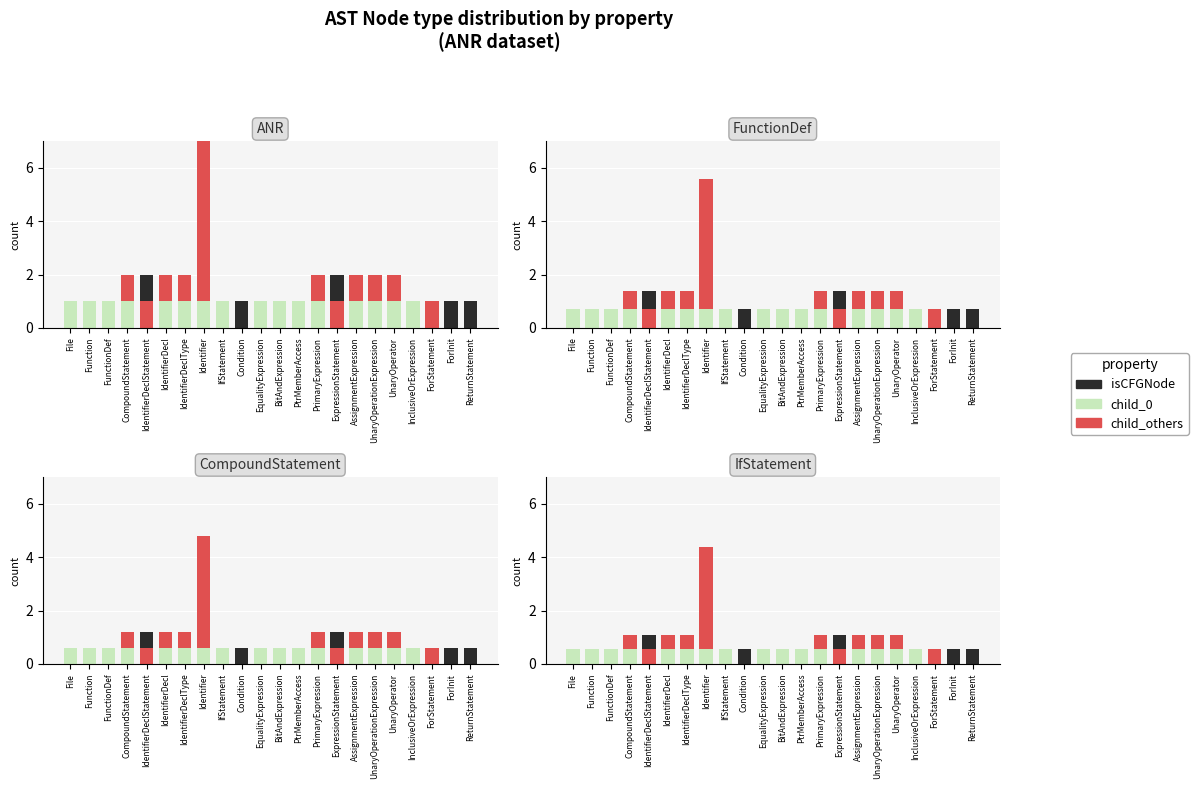

Count the child_others values in the range 0 to 1.

21